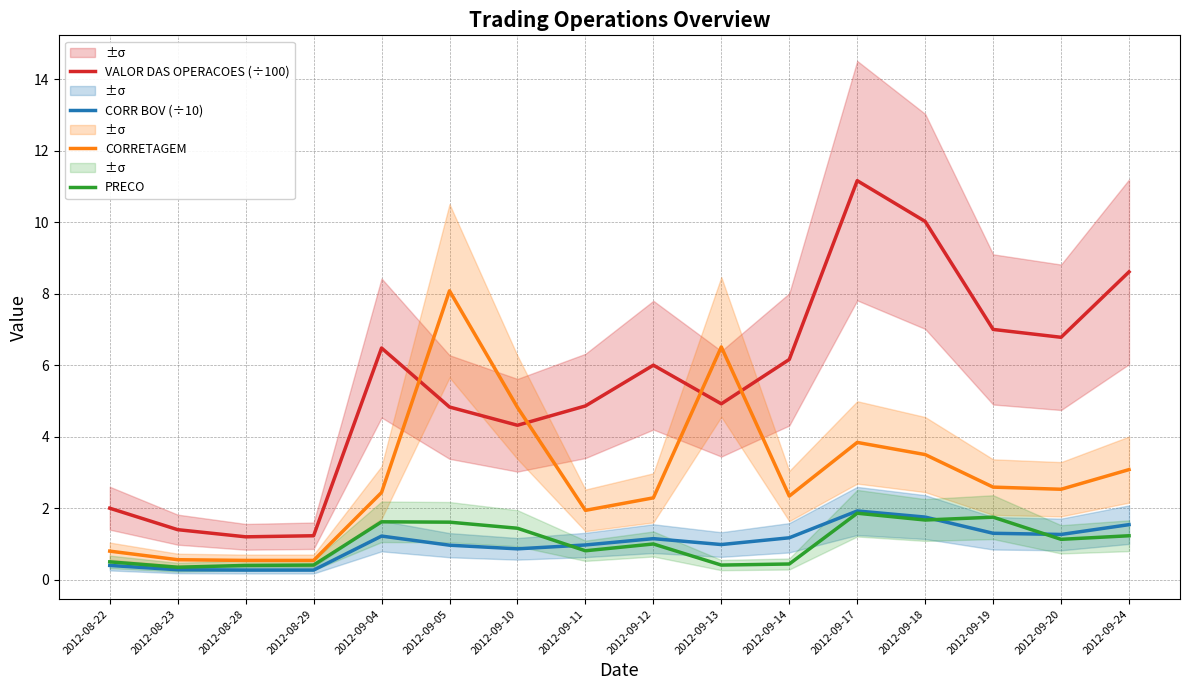

What is the minimum value shown in the chart?

0.3